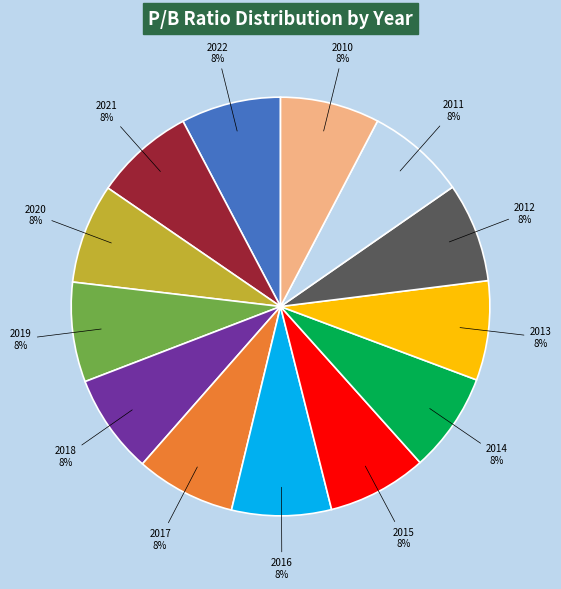

Is there any slice that represents more than half of the pie?

No